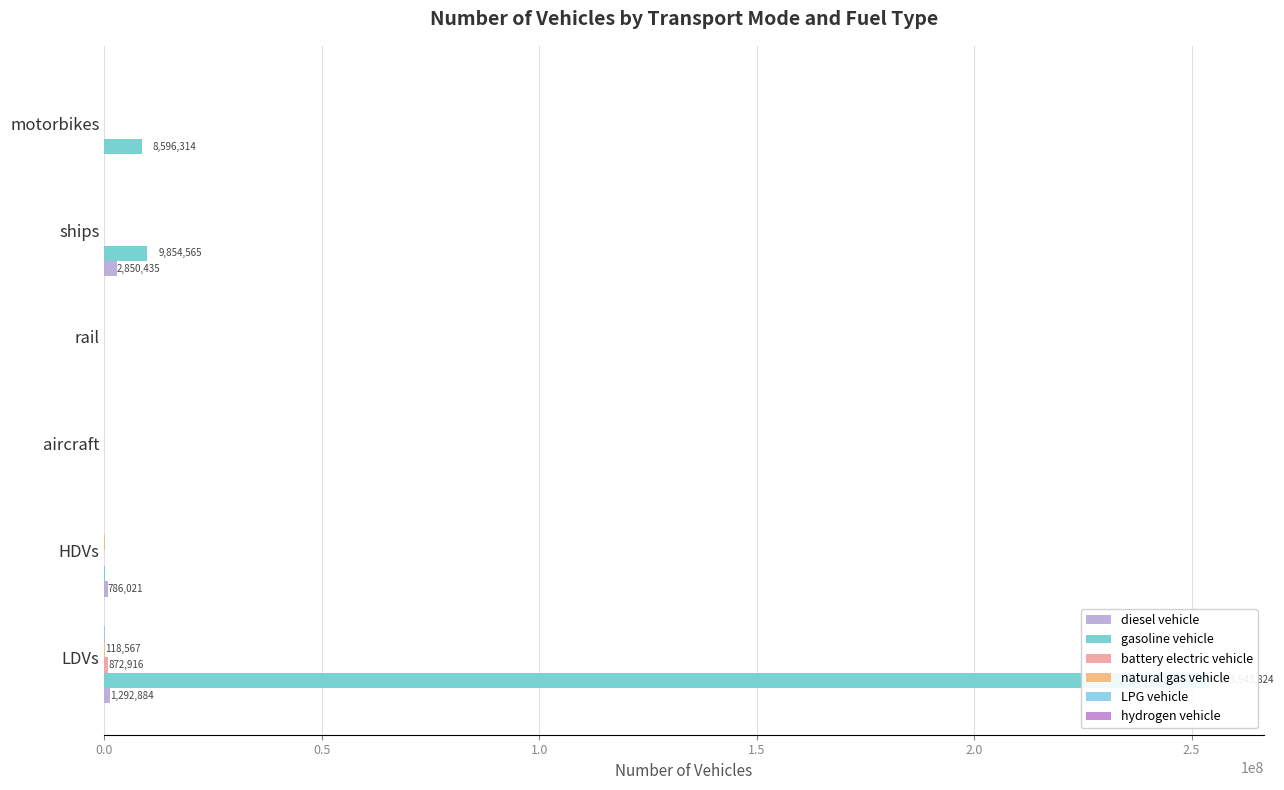

Which has a higher value, HDVs or aircraft?

HDVs